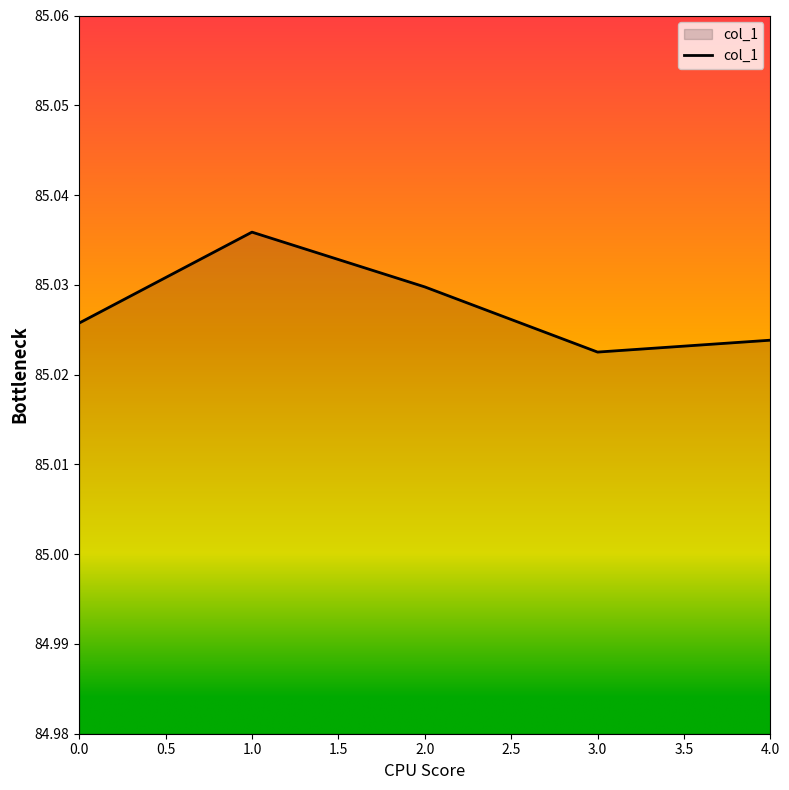

What position from the right is 0.0?

5